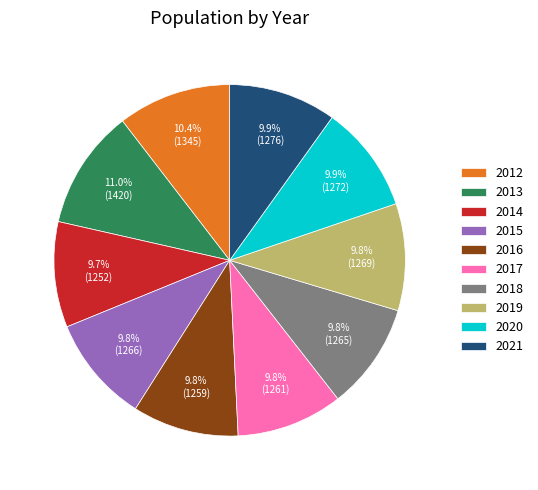

To the nearest percent, what is the difference between the largest and smallest slice percentages?

1%